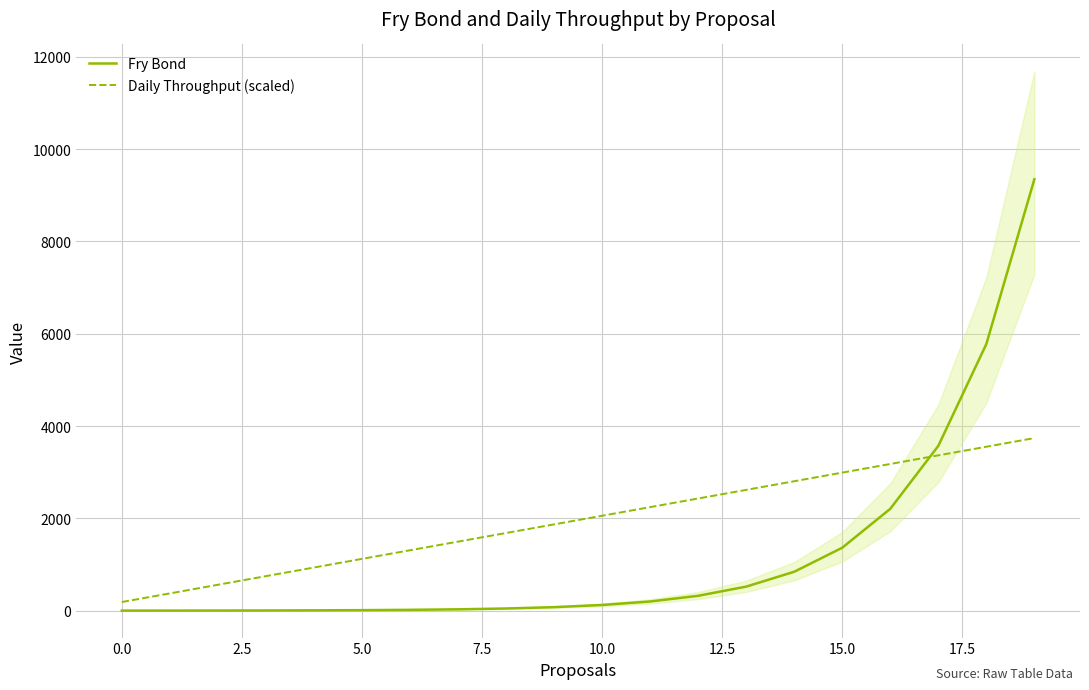

What is the sum of the Fry Bond values at 19 and 15?

10708.8